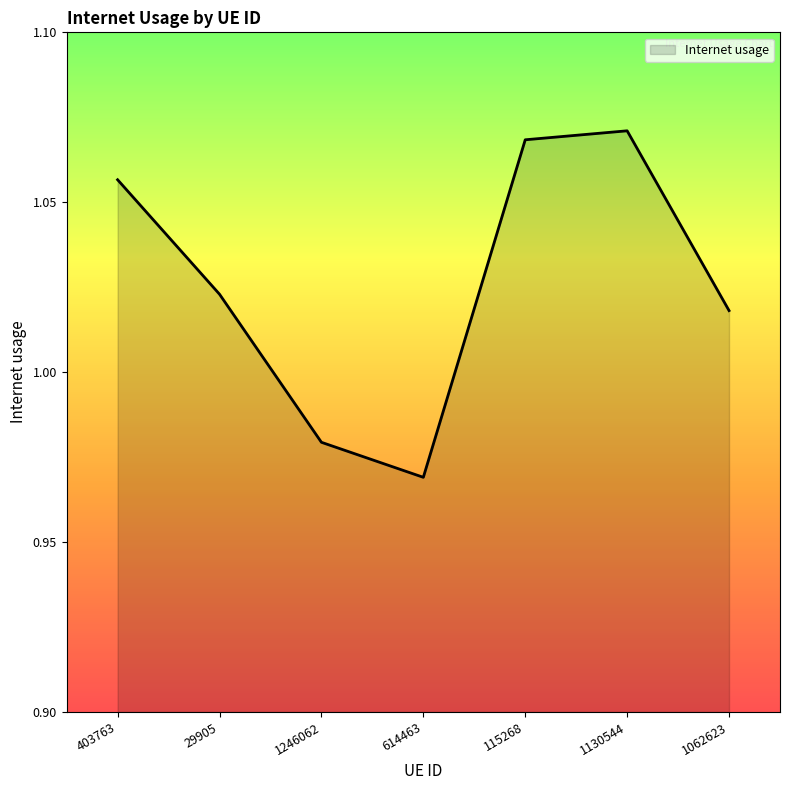

True or false: there are more than 0 points higher than both neighbors.

True